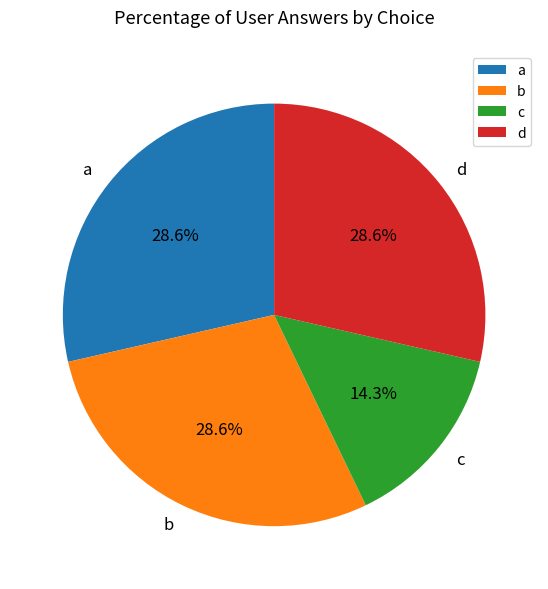

Is the sum of b and a greater than half?

Yes